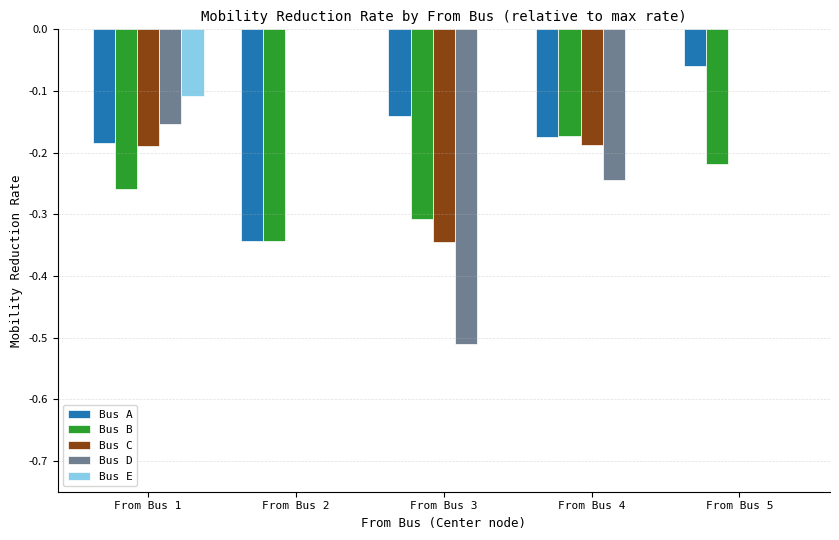

Is the value of Bus B at From Bus 1 greater than the value of Bus C at From Bus 2?

No